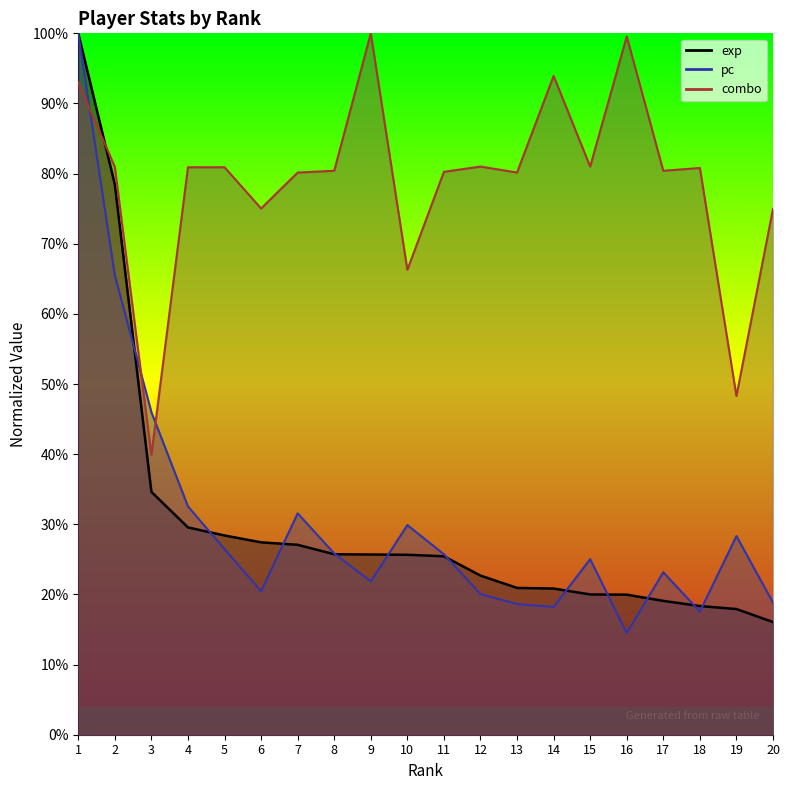

What is the value of the combo point at the 9th from the left?

1.0